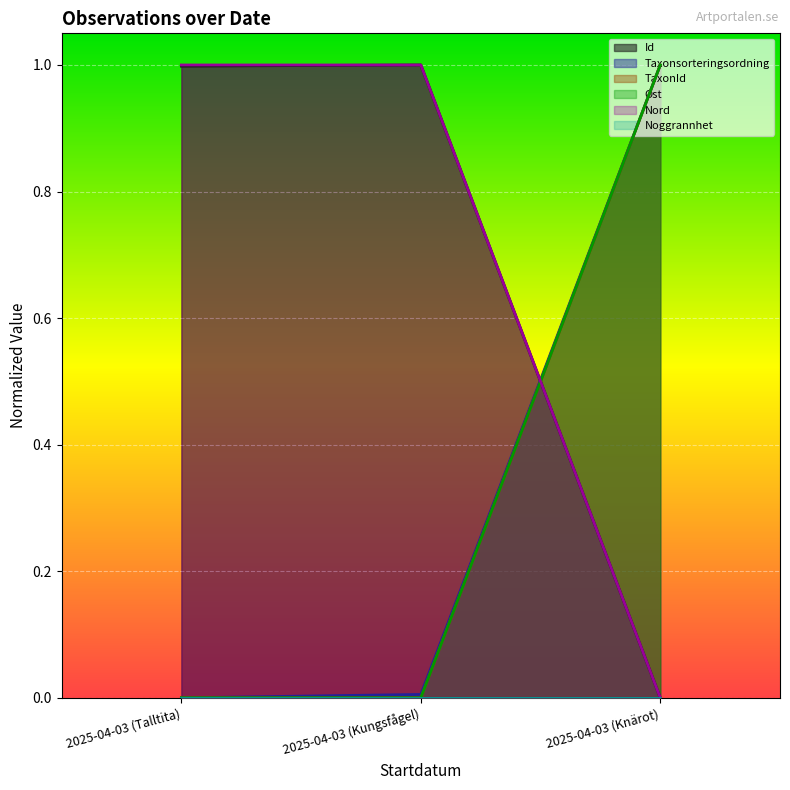

What is the spread (max minus min) of values at 2025-04-03 (Knärot)?

1.0